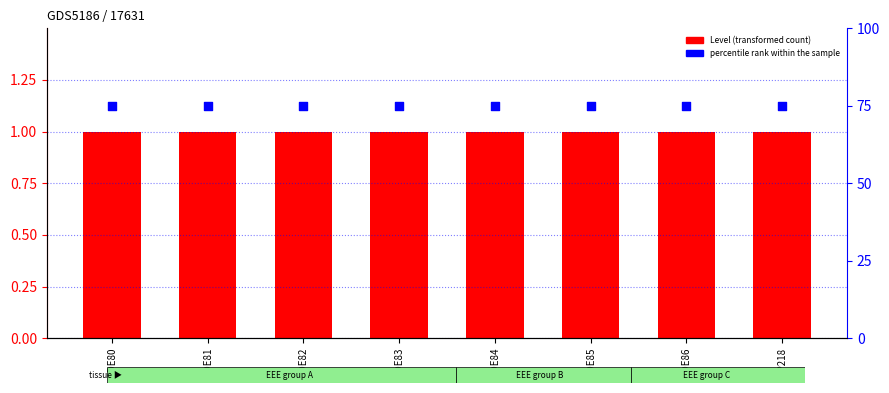

What are all the series names shown in the legend?

Level, percentile rank within the sample